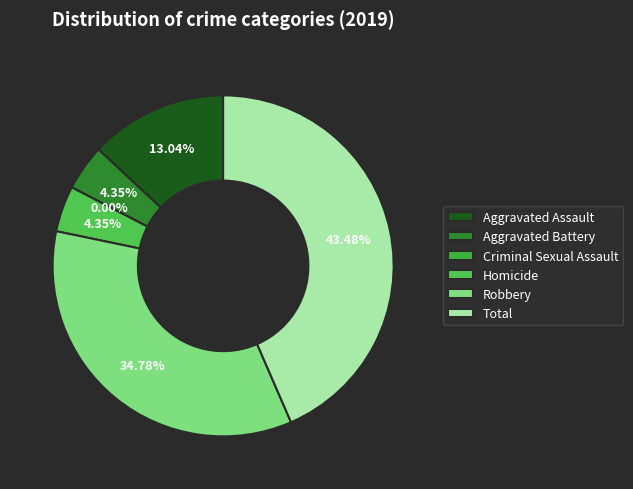

What is the total percentage of Robbery and Aggravated Assault?

47.8%